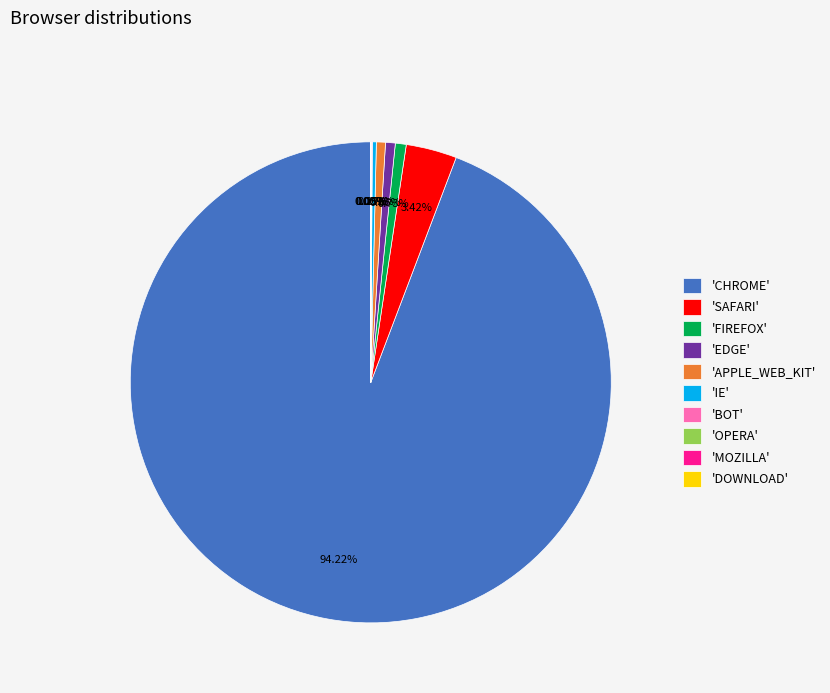

Which category has the biggest portion of the pie?

'CHROME'